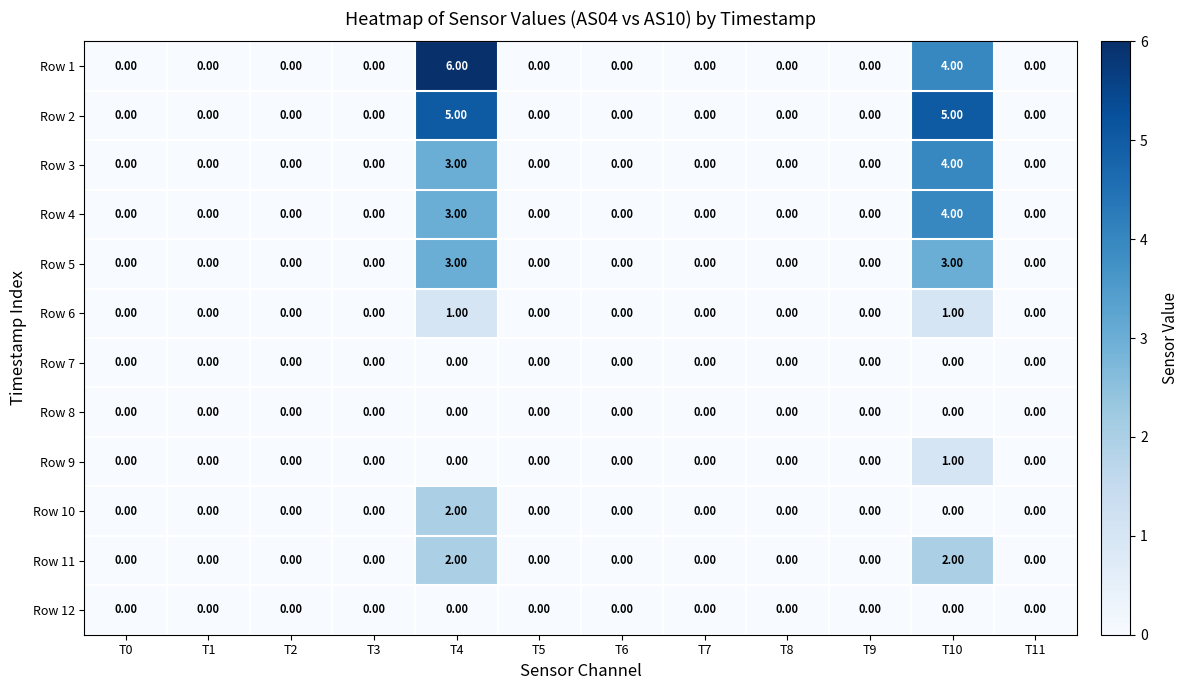

What is the sum of all Row 3 values?

7